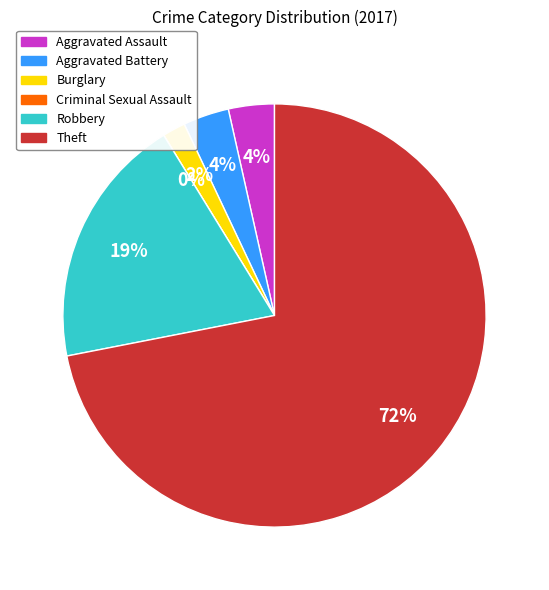

To the nearest percent, what is the difference between the largest and smallest slice percentages?

72%